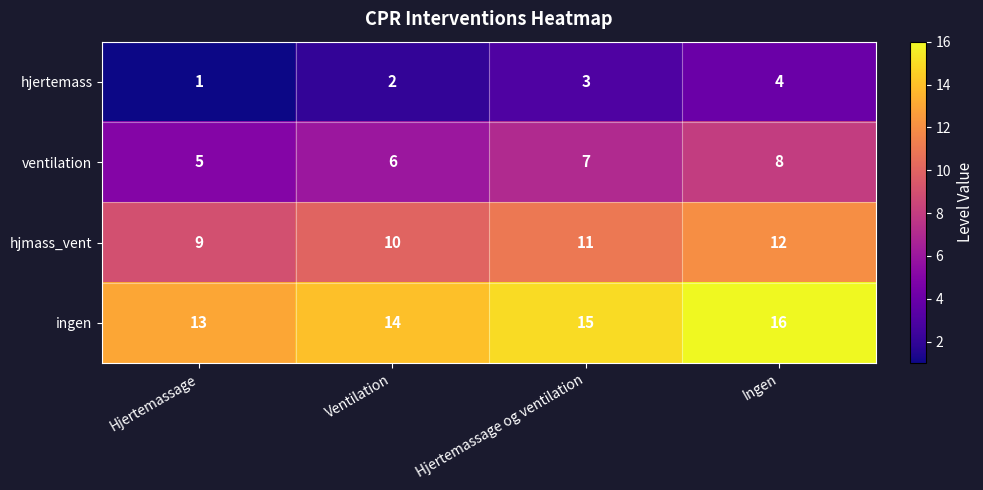

How many hjmass_vent values are between 10 and 12?

3